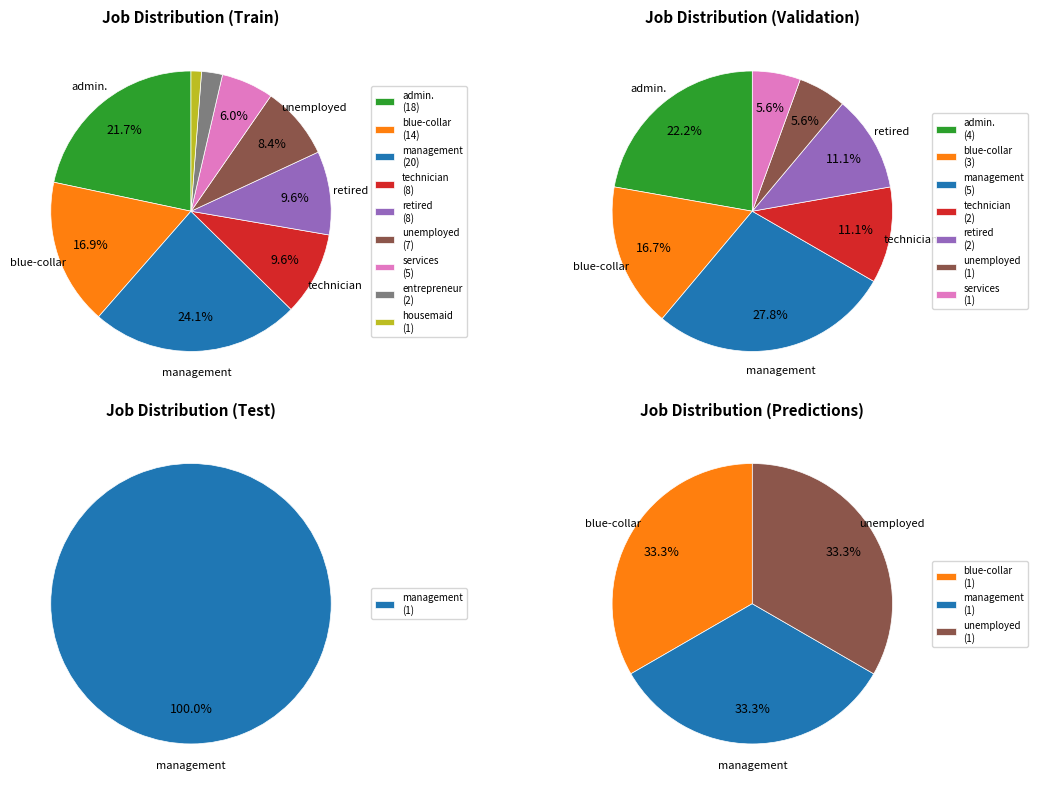

What is the ratio of the value at housemaid to the value at retired?

0.1